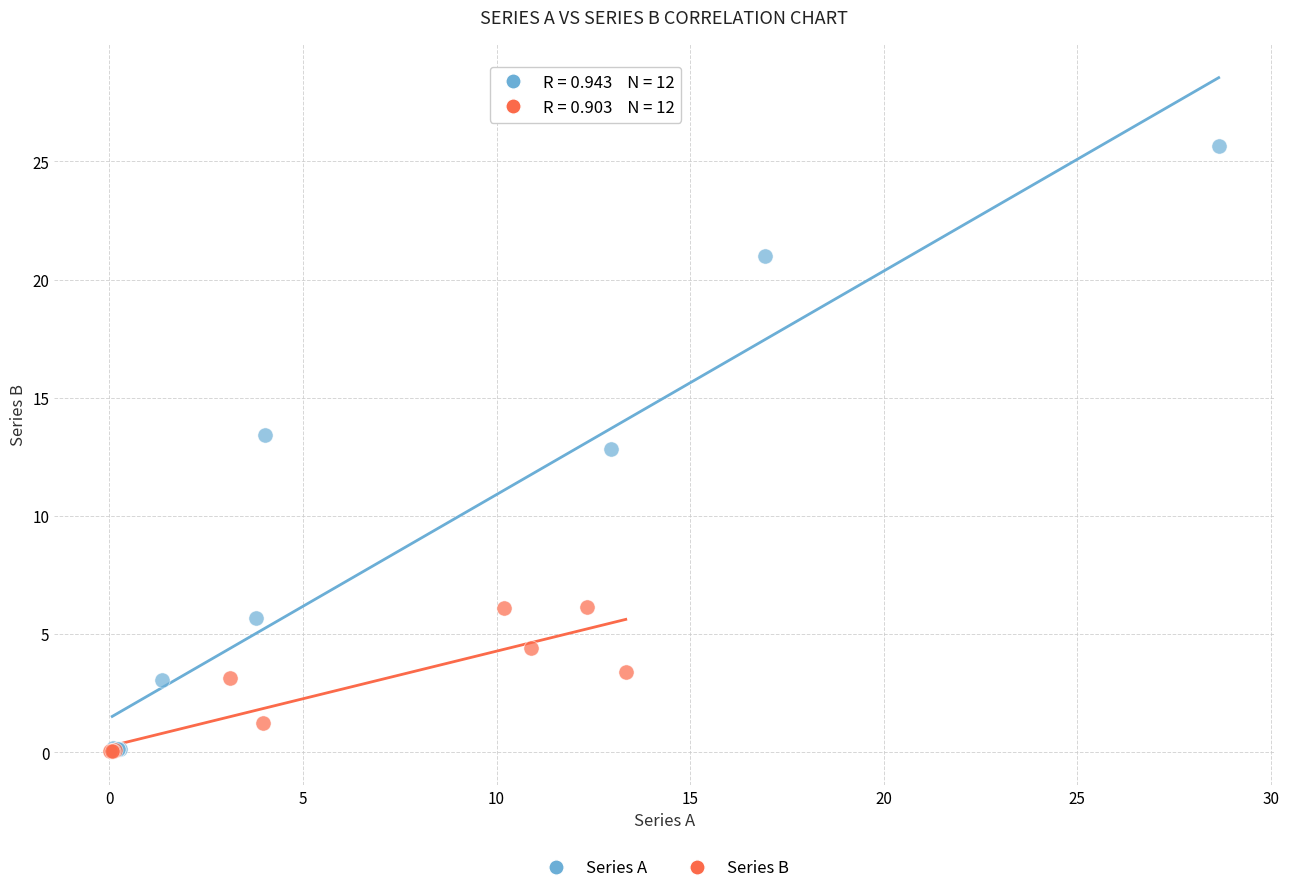

Which series has the largest Y range (max minus min)?

Series A